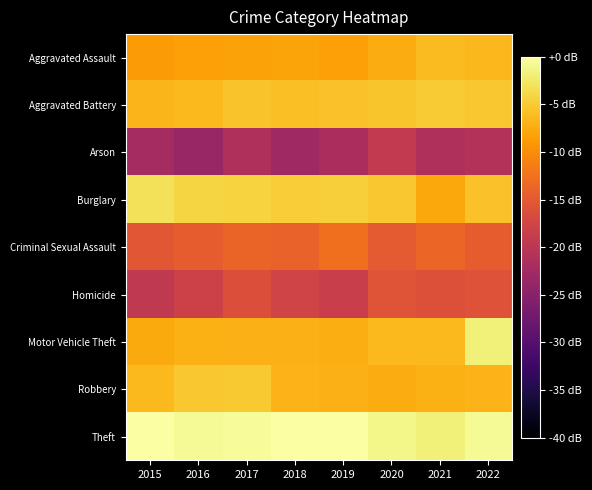

At how many categories does at least one series exceed -9?

8